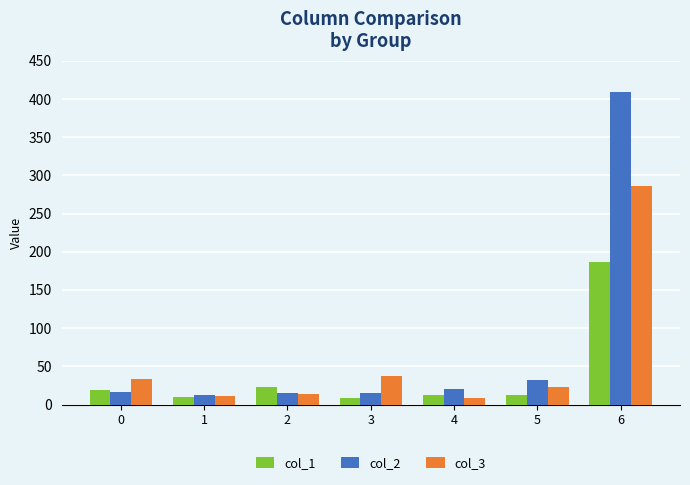

Which category has the highest value across all series?

6